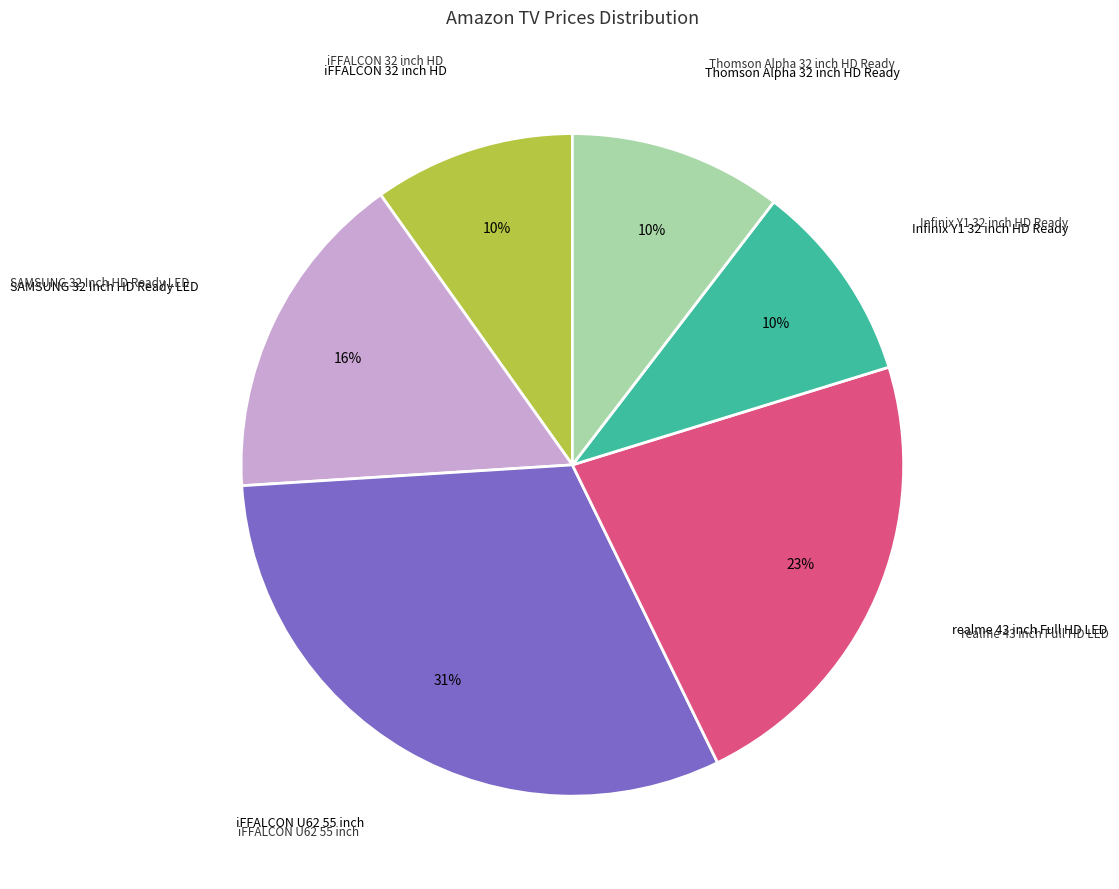

To the nearest percent, what is the average slice percentage?

17%